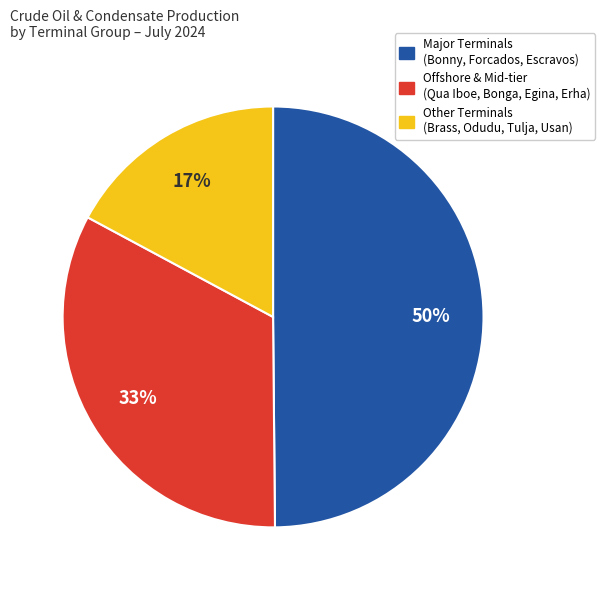

Between Major Terminals (Bonny, Forcados, Escravos) and Other Terminals (Brass, Odudu, Tulja, Usan), which is larger?

Major Terminals (Bonny, Forcados, Escravos)